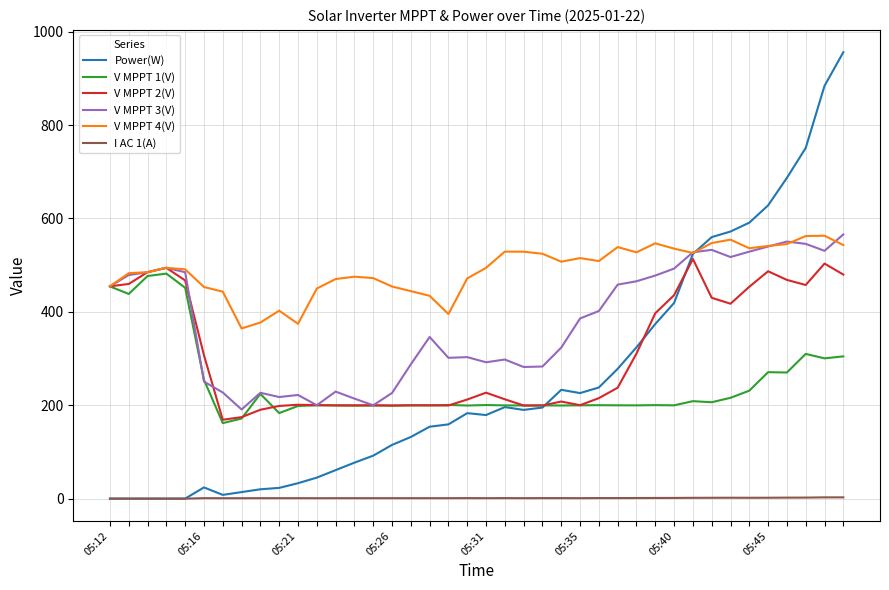

Which series has the largest total across all categories?

V MPPT 4(V)